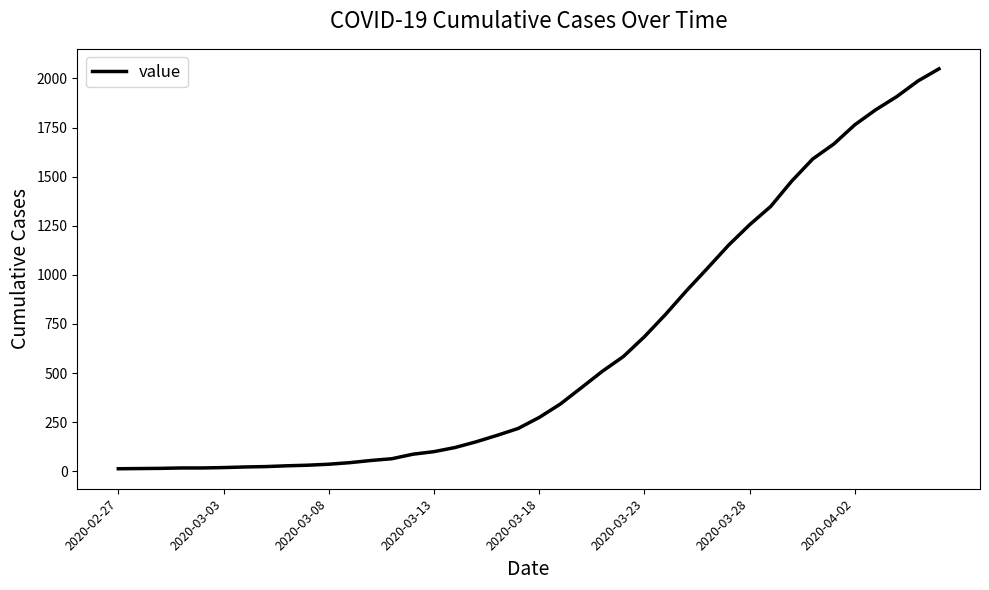

Is this an area chart (filled region under the line)?

No